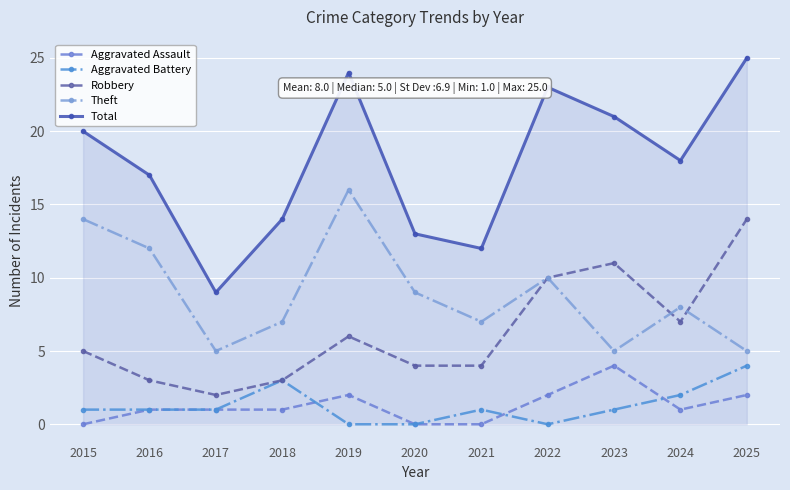

What is the approximate value of Theft at 2019?

16